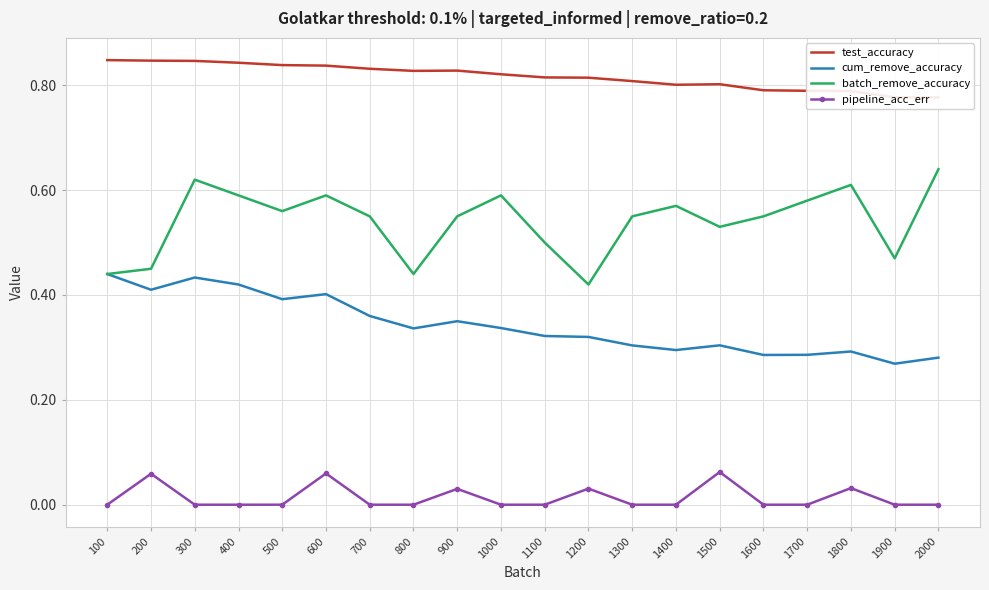

What is the average value of the cum_remove_accuracy series?

0.3